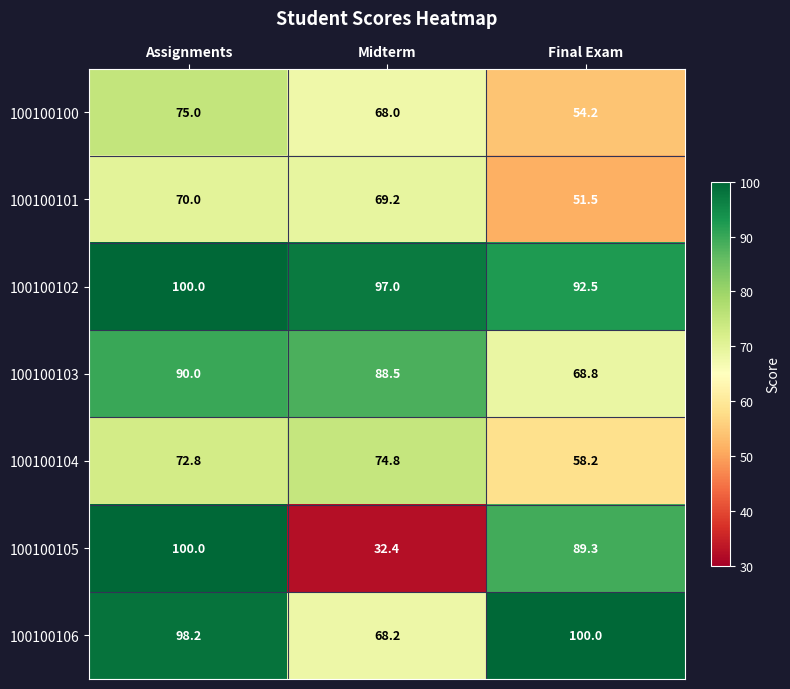

True or false: 100100101 has a value of 51.5 at Final Exam.

True